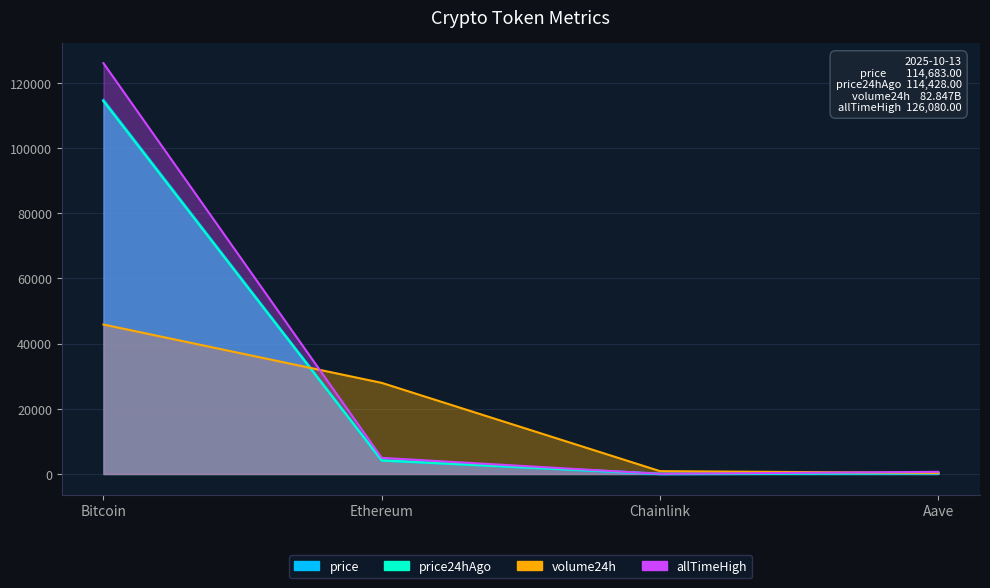

Does the chart have visible grid lines?

Yes